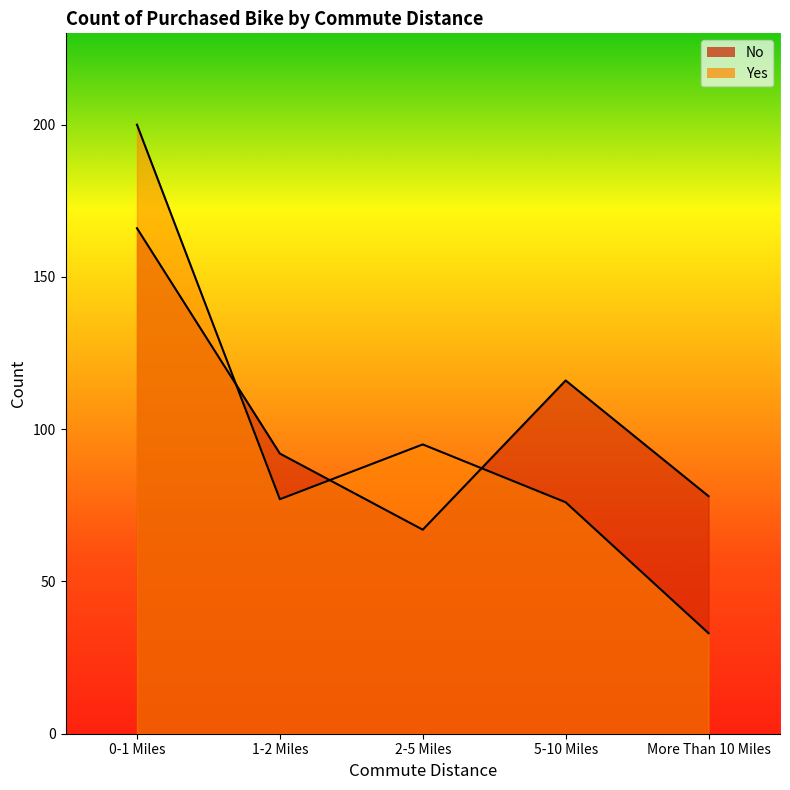

Reading left to right, list all the values displayed in this chart.

No: 0-1 Miles=166	1-2 Miles=92	2-5 Miles=67	5-10 Miles=116	More Than 10 Miles=78
Yes: 0-1 Miles=200	1-2 Miles=77	2-5 Miles=95	5-10 Miles=76	More Than 10 Miles=33